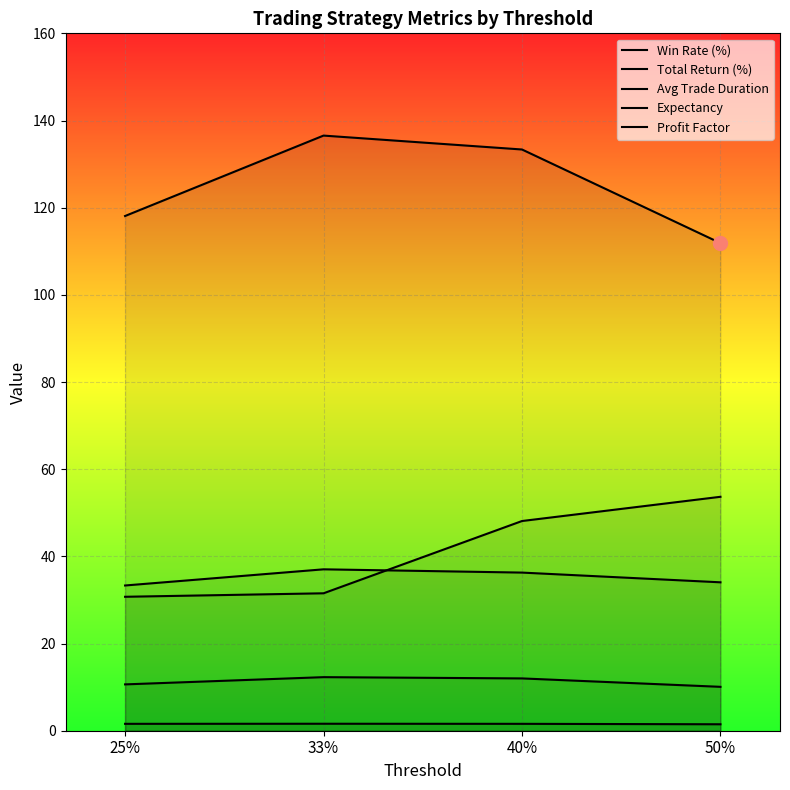

Reading right to left, what are all the values shown in this chart?

Win Rate (%): 34.0	36.3	37.0	33.3
Total Return (%): 10.1	12.0	12.3	10.6
Avg Trade Duration: 53.7	48.1	31.5	30.7
Expectancy: 111.9	133.3	136.5	118.1
Profit Factor: 1.5	1.6	1.6	1.6